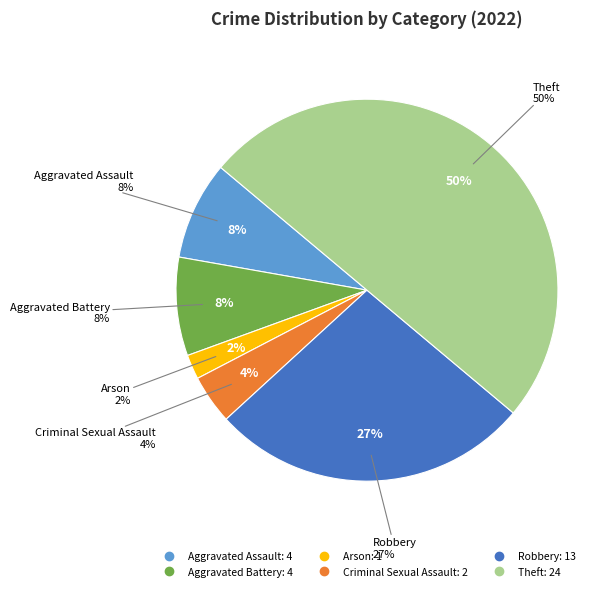

What percentage is NOT represented by Arson?

97.9%